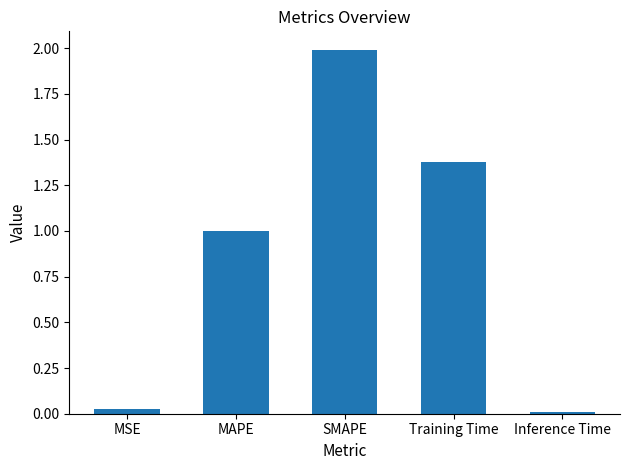

What is the change in value from MSE to MAPE?

+1.0